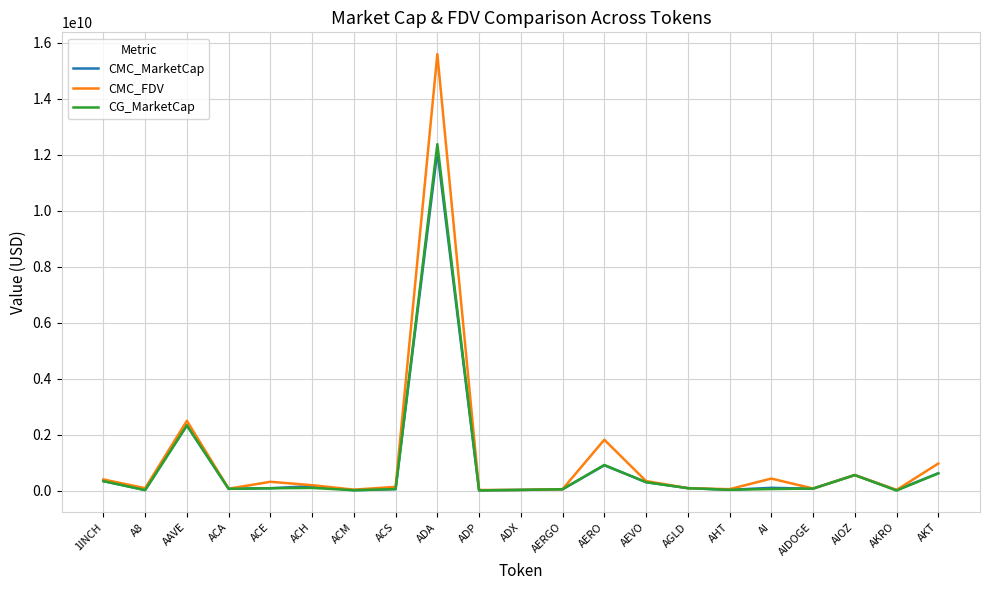

The CG_MarketCap series shows 12371363787.0 at ADA. True or false?

True